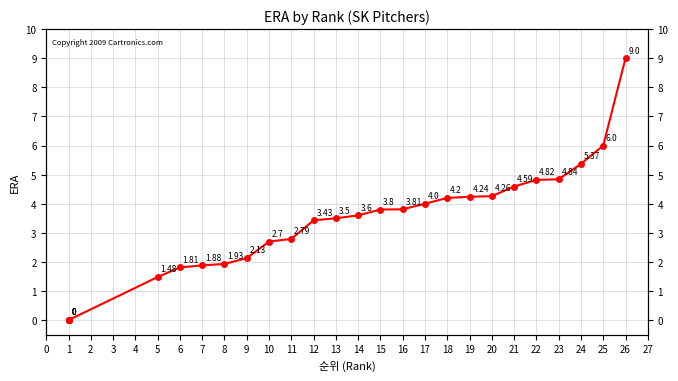

What is the value of the 25th point from the left?

6.0